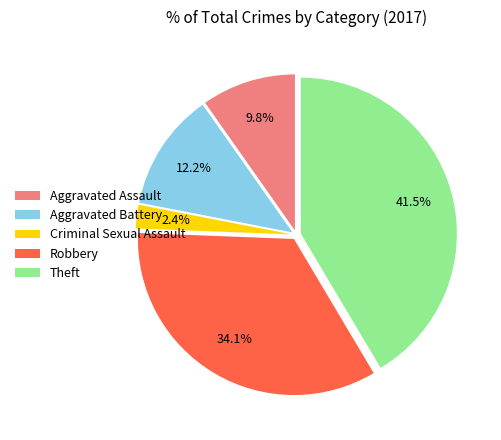

Is it true that Aggravated Assault is 1% of the pie?

False